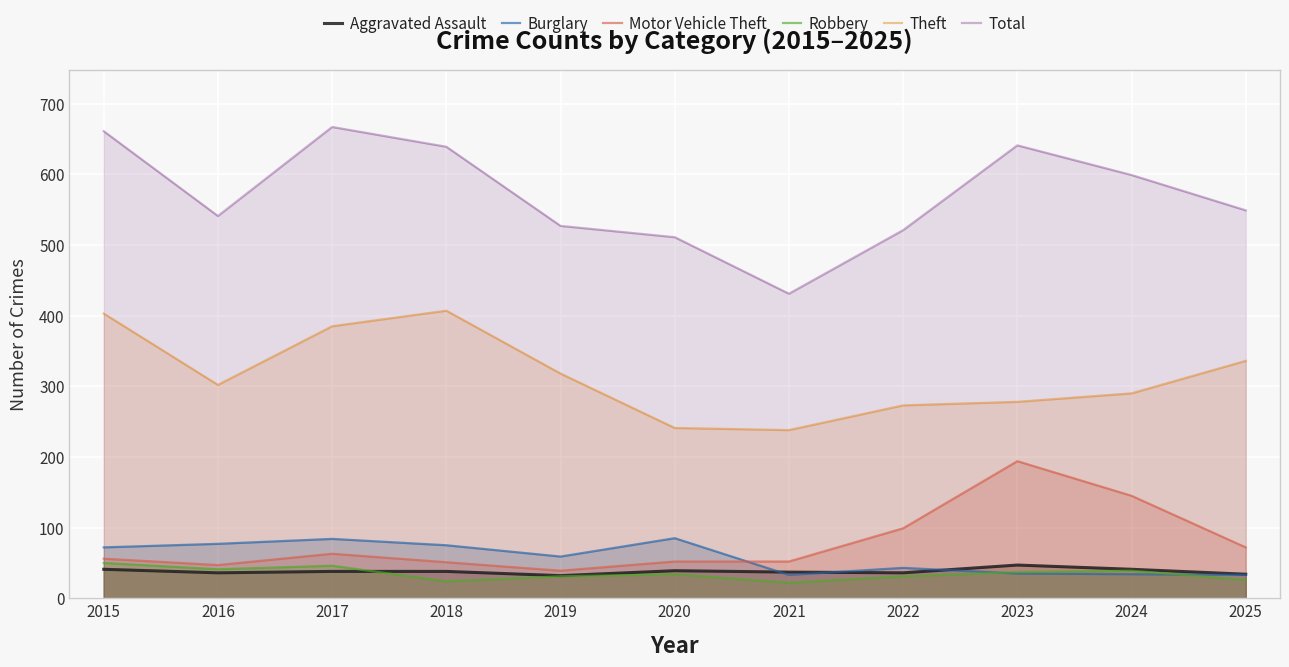

True or false: Motor Vehicle Theft and Robbery intersect in this chart.

False